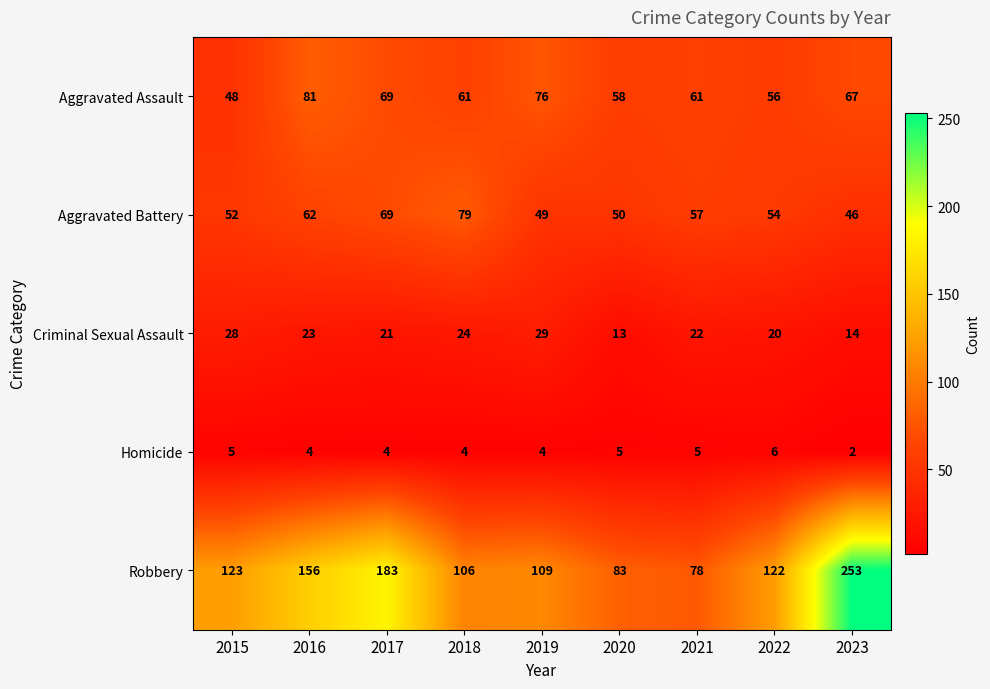

What is the spread (max minus min) of values at 2015?

118